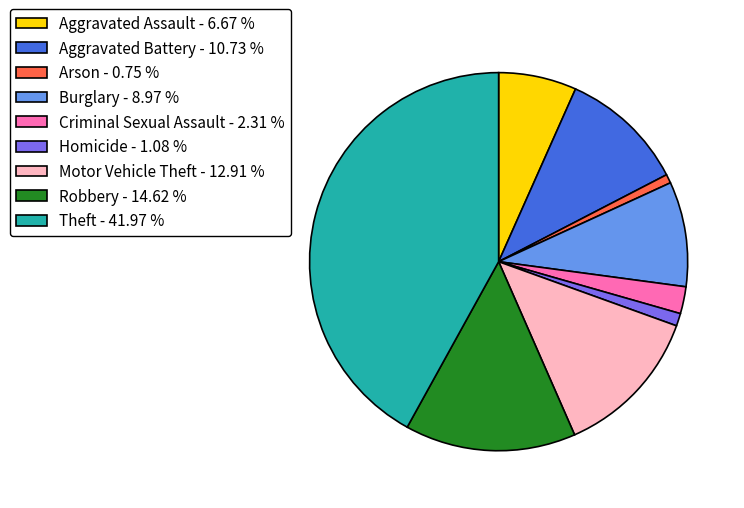

Approximately how many times larger is the value at Burglary - 8.97 % compared to Homicide - 1.08 %?

8.3